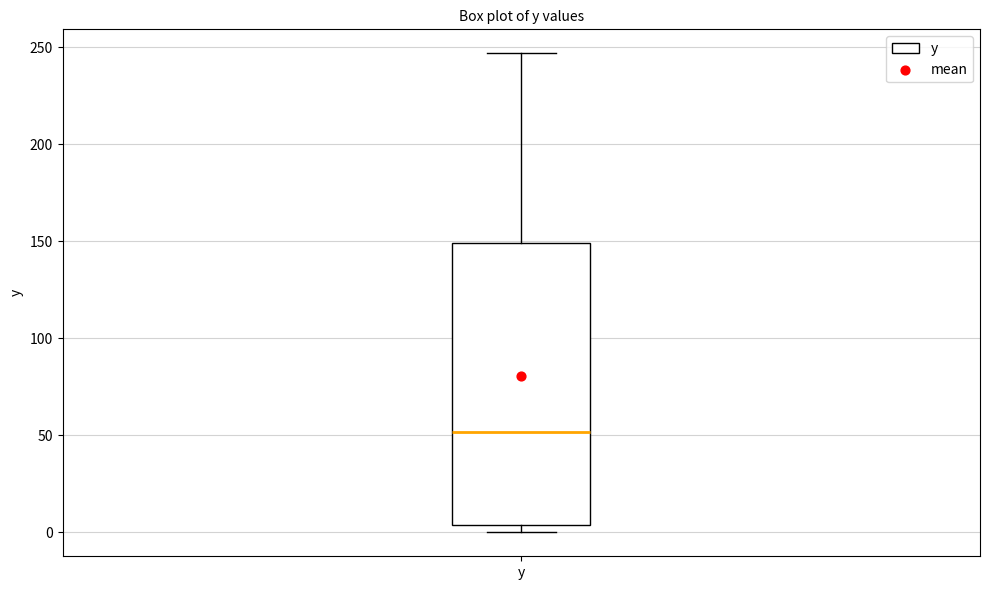

Where is the upper edge of the box for y on the y-axis? The values are not printed on the chart, so give them approximately, as read against the axis.

150